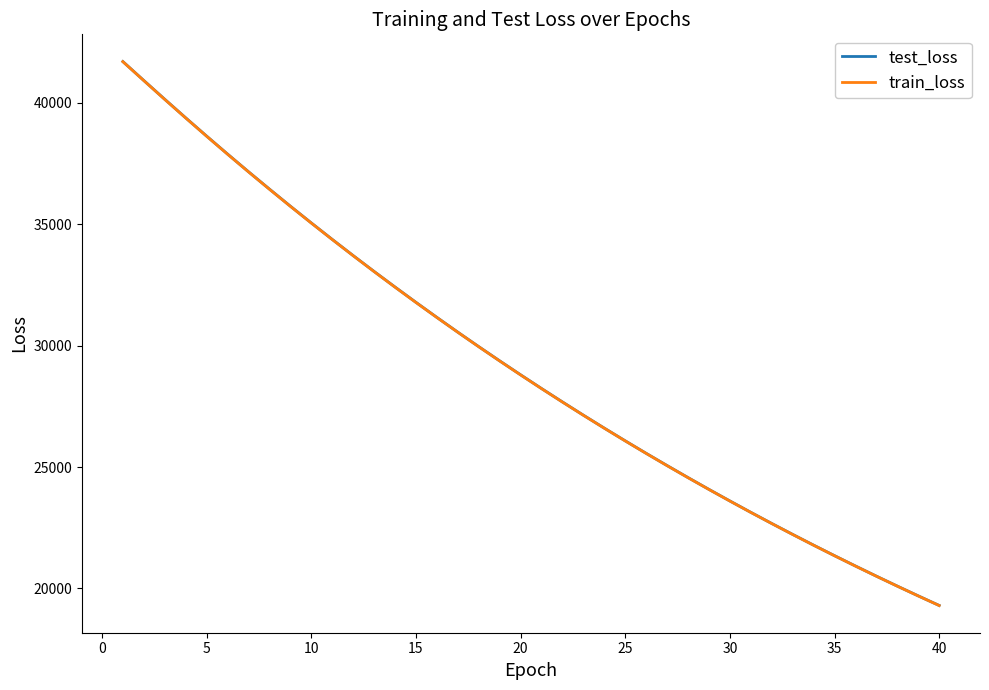

What is the smallest value displayed?

19296.0